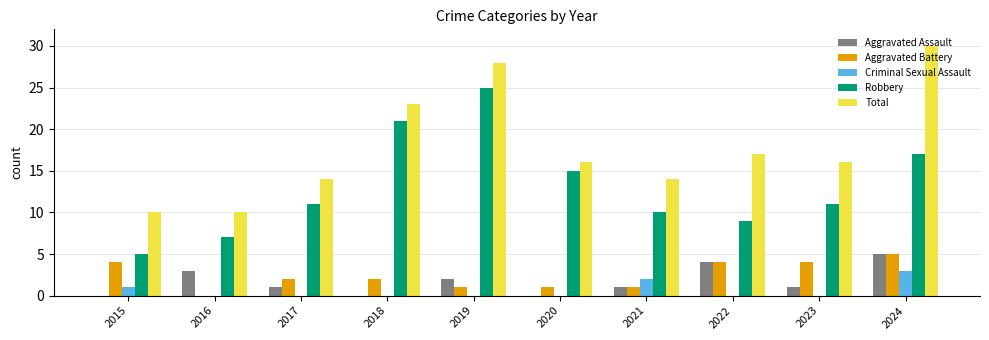

What is the approximate value of Aggravated Battery at 2015?

4